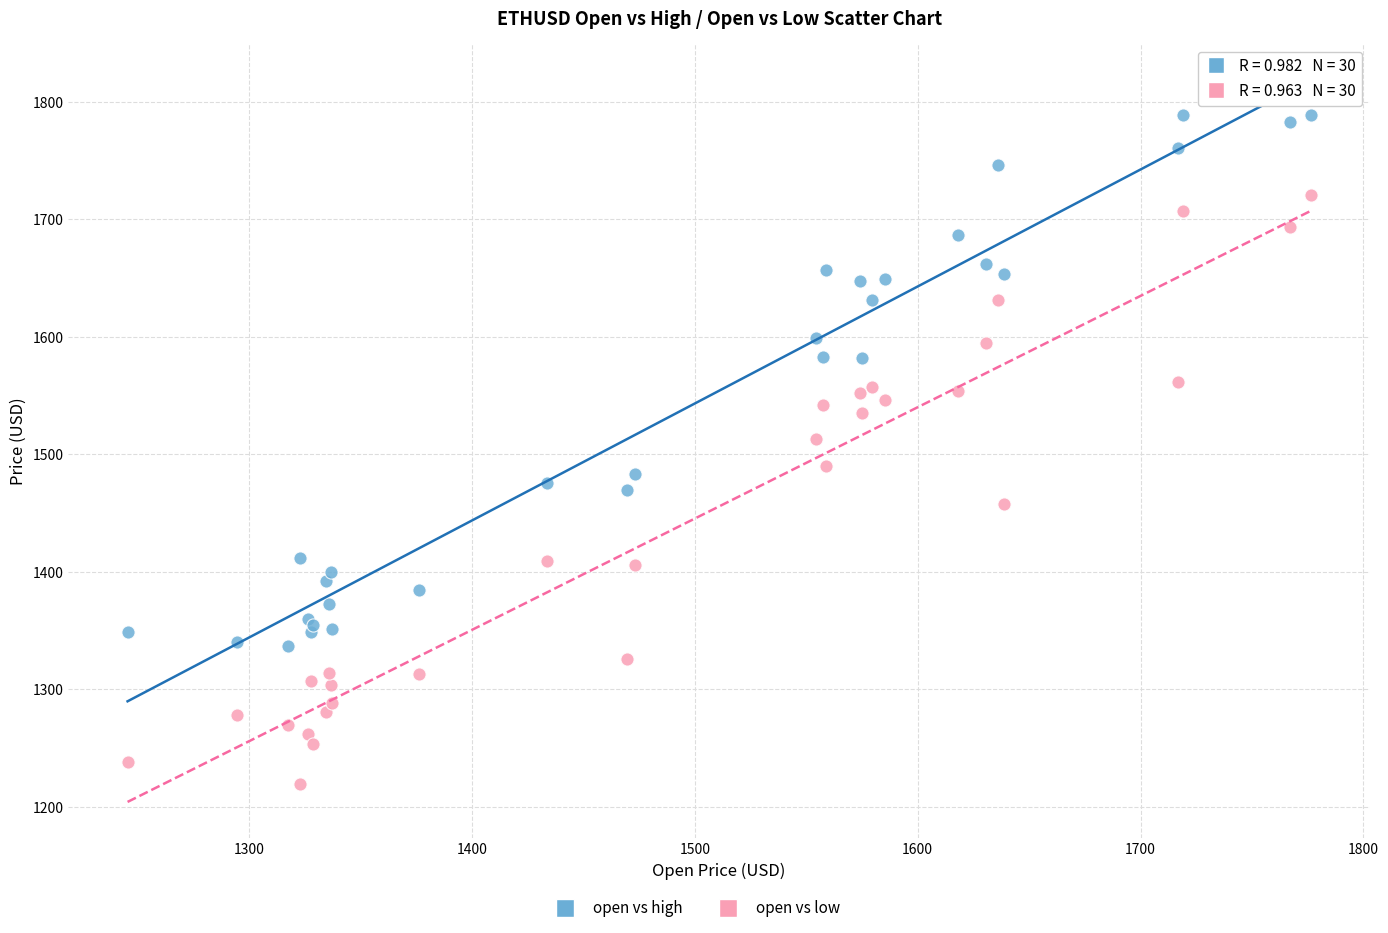

Which series reaches the minimum Y coordinate?

open vs low